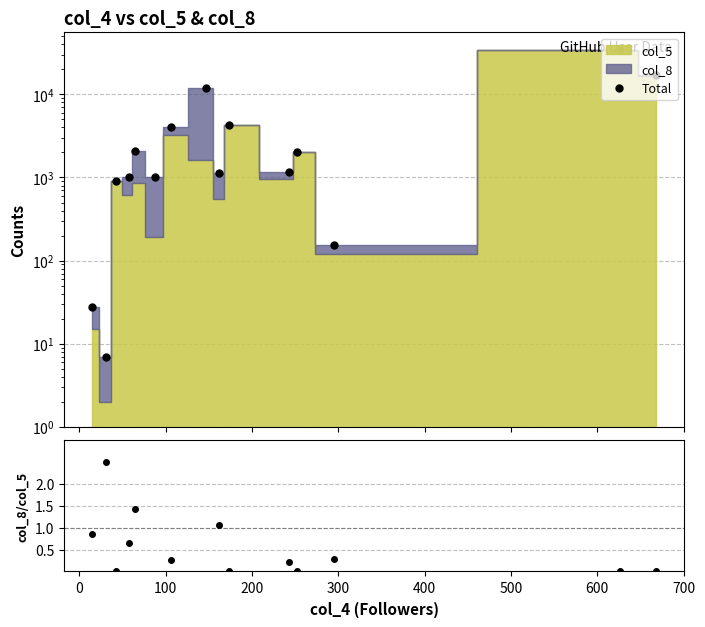

At how many categories does at least one series exceed 33663?

1